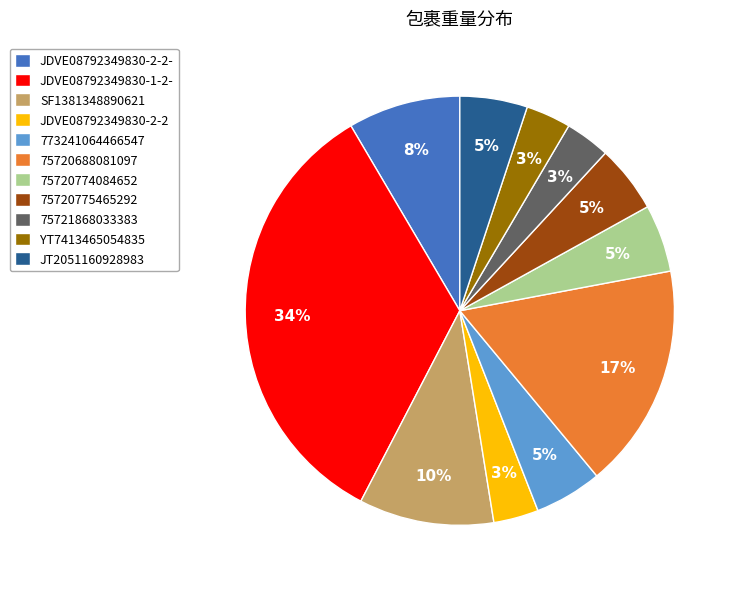

How many slices are in this pie chart?

11